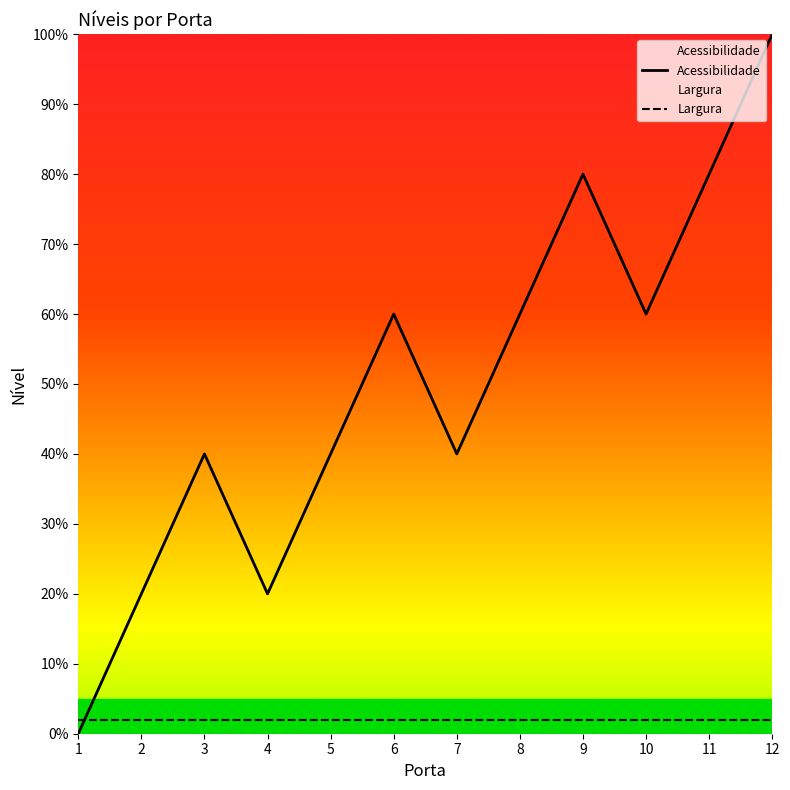

Which series has the largest total across all categories?

Acessibilidade